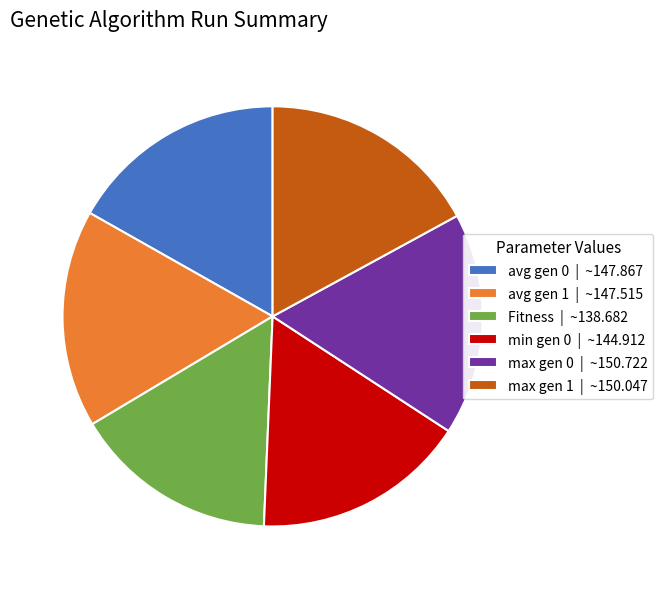

What is the smallest slice in the pie chart?

Fitness